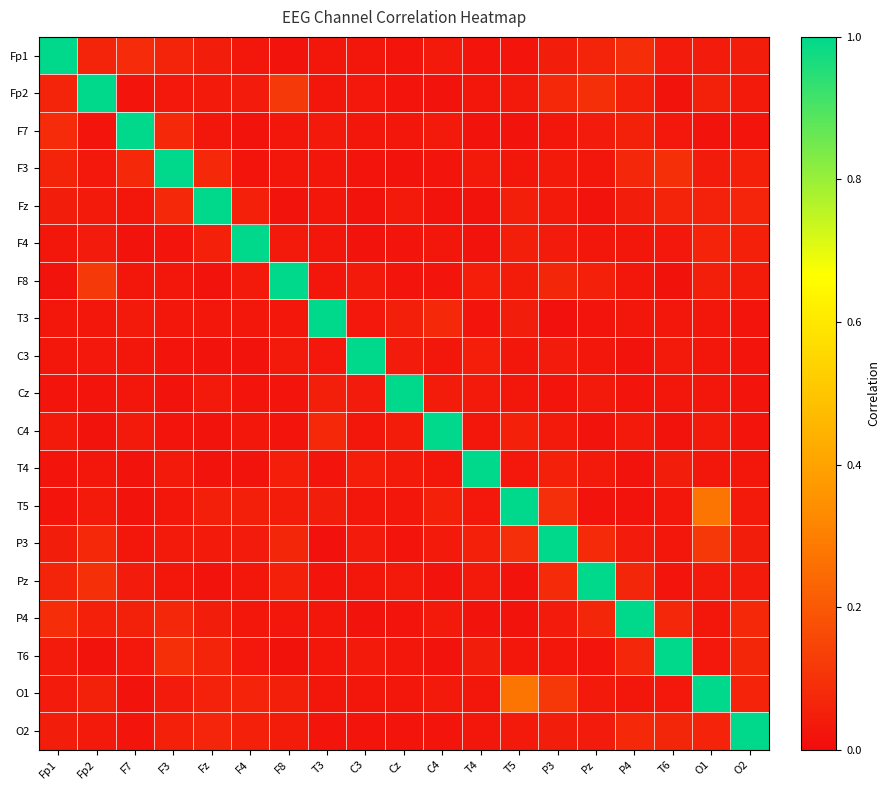

Which category has the highest value across all series?

Fp1